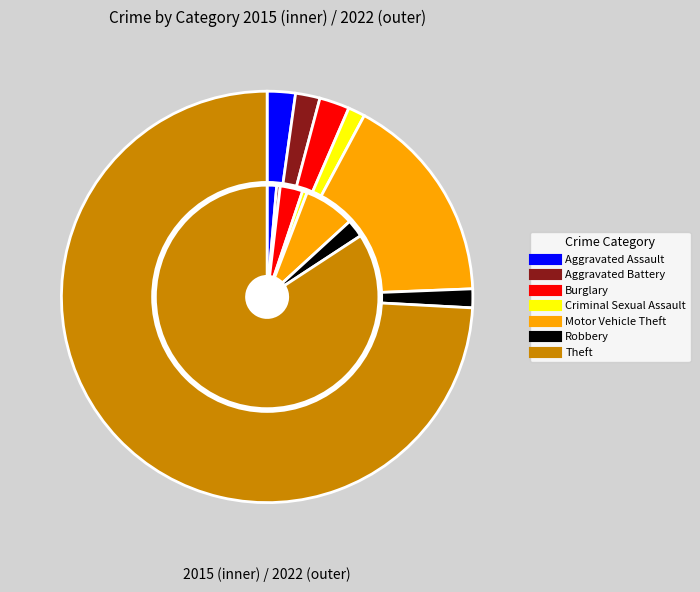

Is there any slice that represents more than half of the pie?

Yes